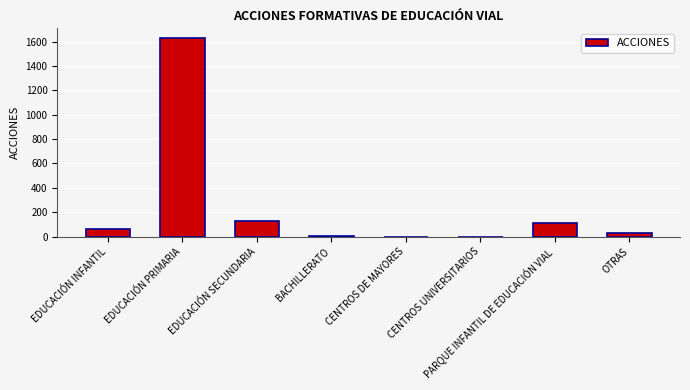

The chart shows a value of 79 at EDUCACIÓN SECUNDARIA. True or false?

False